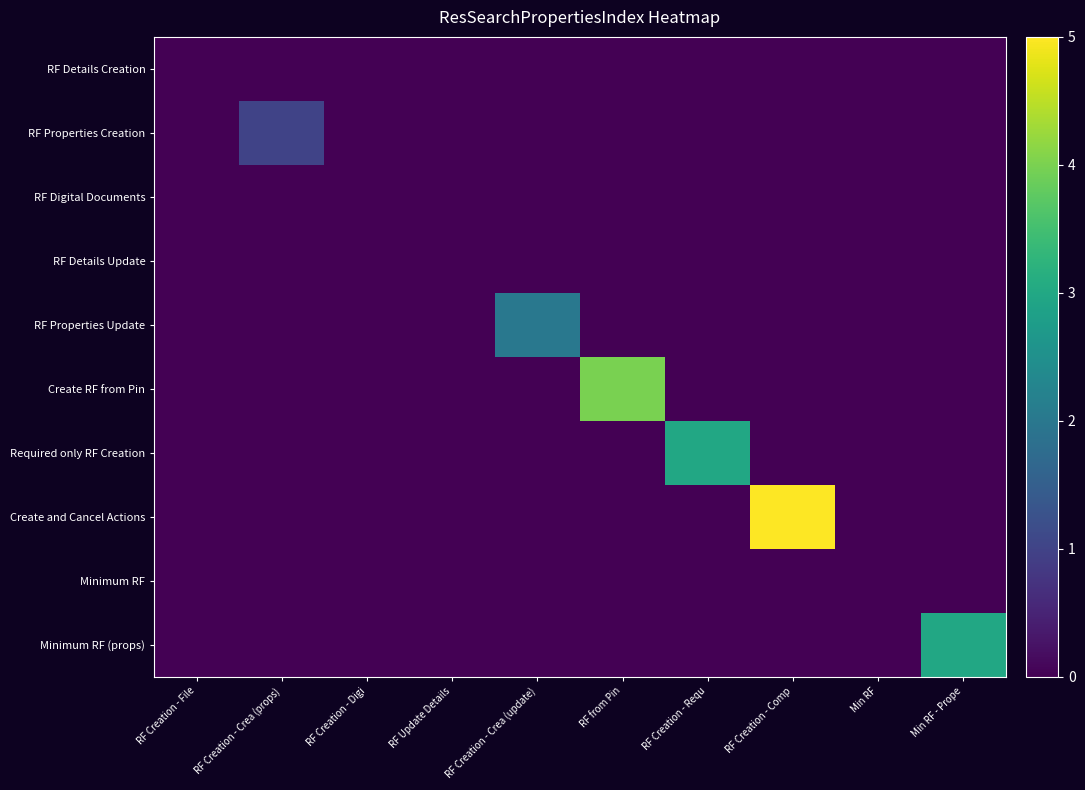

Reading left to right, list all the values displayed in this chart.

RF Details Creation: RF Creation - File=0	RF Creation - Crea (props)=0	RF Creation - Digi=0	RF Update Details=0	RF Creation - Crea (update)=0	RF from Pin=0	RF Creation - Requ=0	RF Creation - Comp=0	Min RF=0	Min RF - Prope=0
RF Properties Creation: RF Creation - File=0	RF Creation - Crea (props)=1	RF Creation - Digi=0	RF Update Details=0	RF Creation - Crea (update)=0	RF from Pin=0	RF Creation - Requ=0	RF Creation - Comp=0	Min RF=0	Min RF - Prope=0
RF Digital Documents: RF Creation - File=0	RF Creation - Crea (props)=0	RF Creation - Digi=0	RF Update Details=0	RF Creation - Crea (update)=0	RF from Pin=0	RF Creation - Requ=0	RF Creation - Comp=0	Min RF=0	Min RF - Prope=0
RF Details Update: RF Creation - File=0	RF Creation - Crea (props)=0	RF Creation - Digi=0	RF Update Details=0	RF Creation - Crea (update)=0	RF from Pin=0	RF Creation - Requ=0	RF Creation - Comp=0	Min RF=0	Min RF - Prope=0
RF Properties Update: RF Creation - File=0	RF Creation - Crea (props)=0	RF Creation - Digi=0	RF Update Details=0	RF Creation - Crea (update)=2	RF from Pin=0	RF Creation - Requ=0	RF Creation - Comp=0	Min RF=0	Min RF - Prope=0
Create RF from Pin: RF Creation - File=0	RF Creation - Crea (props)=0	RF Creation - Digi=0	RF Update Details=0	RF Creation - Crea (update)=0	RF from Pin=4	RF Creation - Requ=0	RF Creation - Comp=0	Min RF=0	Min RF - Prope=0
Required only RF Creation: RF Creation - File=0	RF Creation - Crea (props)=0	RF Creation - Digi=0	RF Update Details=0	RF Creation - Crea (update)=0	RF from Pin=0	RF Creation - Requ=3	RF Creation - Comp=0	Min RF=0	Min RF - Prope=0
Create and Cancel Actions: RF Creation - File=0	RF Creation - Crea (props)=0	RF Creation - Digi=0	RF Update Details=0	RF Creation - Crea (update)=0	RF from Pin=0	RF Creation - Requ=0	RF Creation - Comp=5	Min RF=0	Min RF - Prope=0
Minimum RF: RF Creation - File=0	RF Creation - Crea (props)=0	RF Creation - Digi=0	RF Update Details=0	RF Creation - Crea (update)=0	RF from Pin=0	RF Creation - Requ=0	RF Creation - Comp=0	Min RF=0	Min RF - Prope=0
Minimum RF (props): RF Creation - File=0	RF Creation - Crea (props)=0	RF Creation - Digi=0	RF Update Details=0	RF Creation - Crea (update)=0	RF from Pin=0	RF Creation - Requ=0	RF Creation - Comp=0	Min RF=0	Min RF - Prope=3